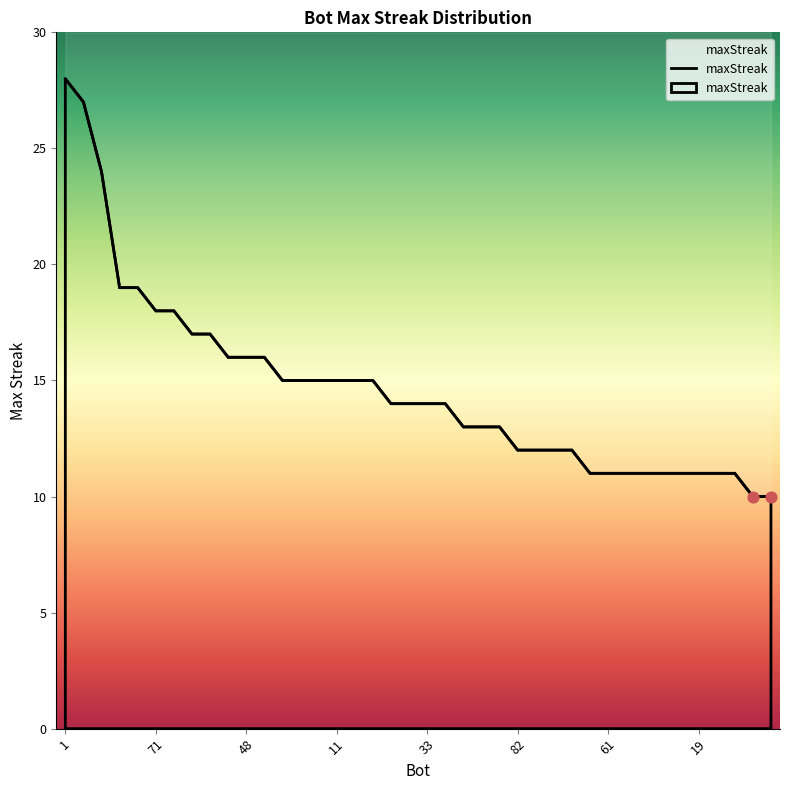

What is the ratio of the value at 38 to the value at 79?

1.4